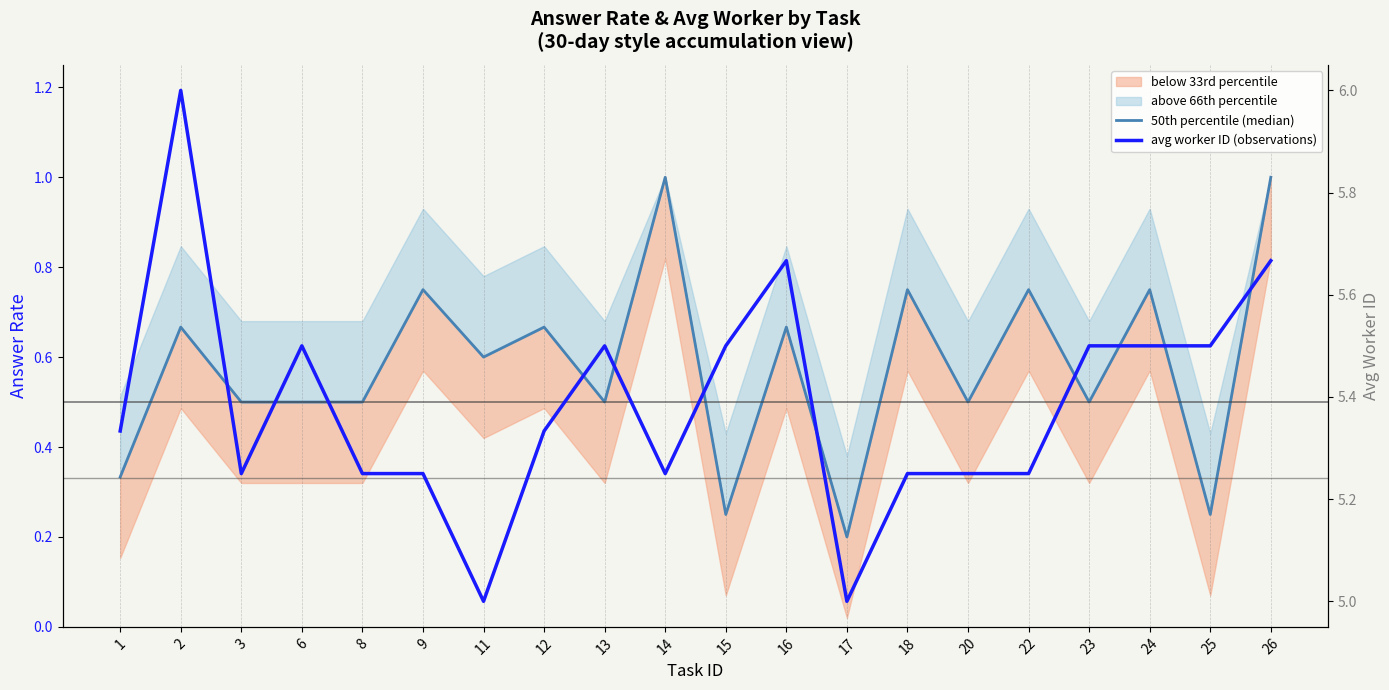

Reading right to left, what are all the values shown in this chart?

50th percentile (median): 1.0	0.2	0.8	0.5	0.8	0.5	0.8	0.2	0.7	0.2	1.0	0.5	0.7	0.6	0.8	0.5	0.5	0.5	0.7	0.3
avg worker ID (observations): 5.7	5.5	5.5	5.5	5.2	5.2	5.2	5.0	5.7	5.5	5.2	5.5	5.3	5.0	5.2	5.2	5.5	5.2	6.0	5.3